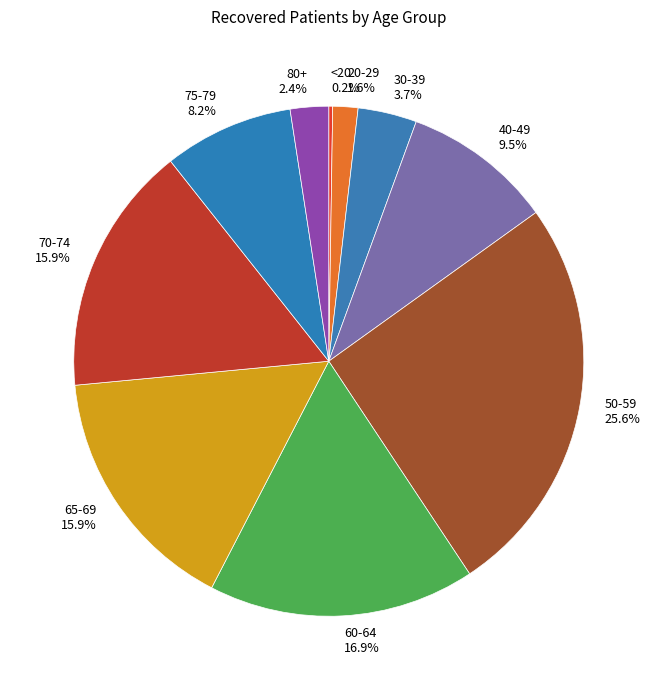

Is the sum of 20-29 1.6% and 75-79 8.2% greater than half?

No